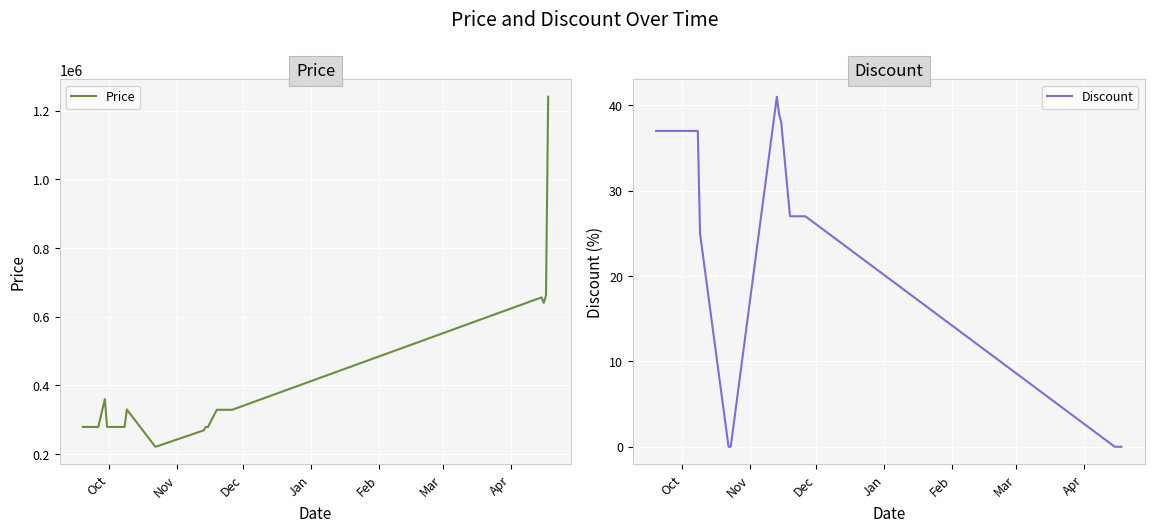

How many lines are shown in the chart?

2